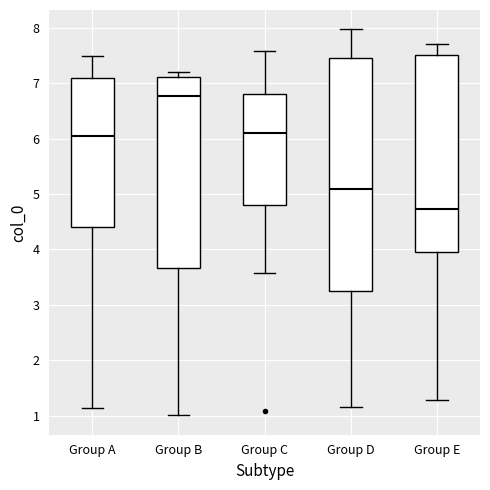

Reading left to right, read every box against the y-axis: the position of its median line, the range the box covers, and the ends of its whiskers. The values are not printed on the chart, so give them approximately, as read against the axis.

Group A: median 6.1, box 4.4 to 7.1, whiskers 1.1 to 7.5
Group B: median 6.8, box 3.7 to 7.1, whiskers 1.0 to 7.2
Group C: median 6.1, box 4.8 to 6.8, whiskers 3.6 to 7.6
Group D: median 5.1, box 3.3 to 7.5, whiskers 1.1 to 8.0
Group E: median 4.7, box 3.9 to 7.5, whiskers 1.3 to 7.7